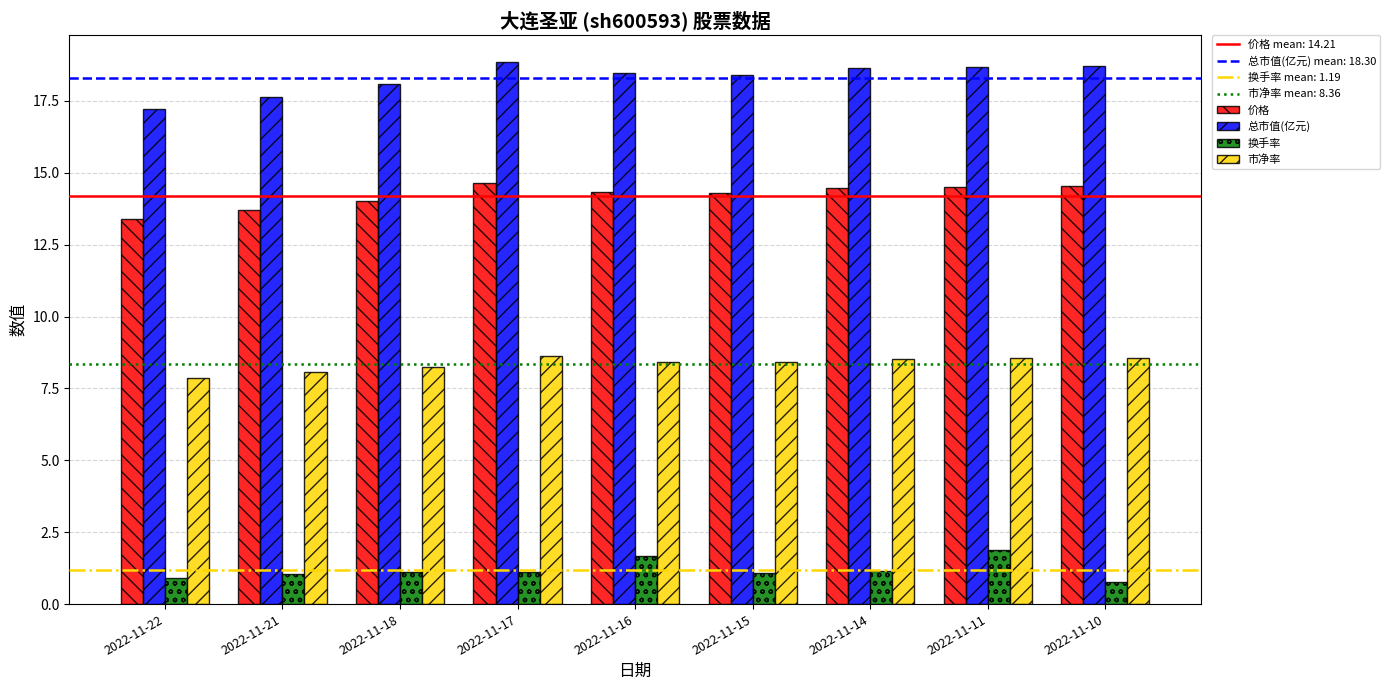

How many series are shown in this chart?

4